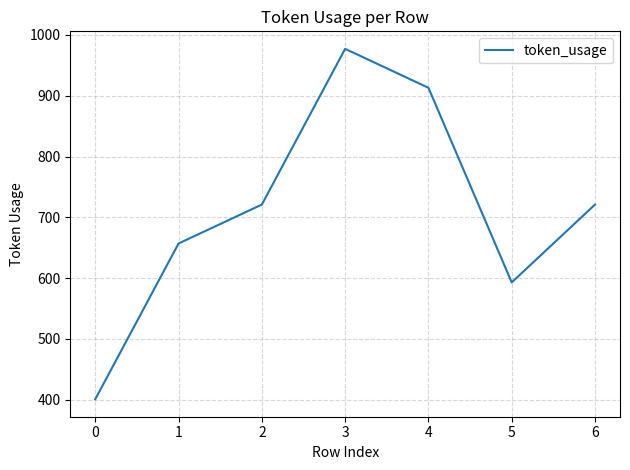

Which has a higher value, 3 or 5?

3